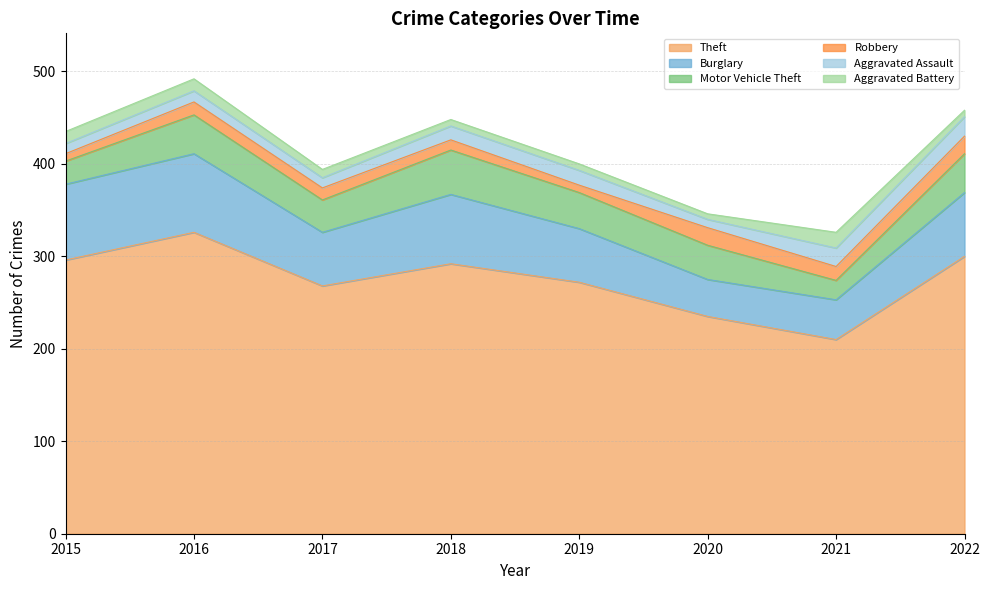

How many data points does each series have?

8